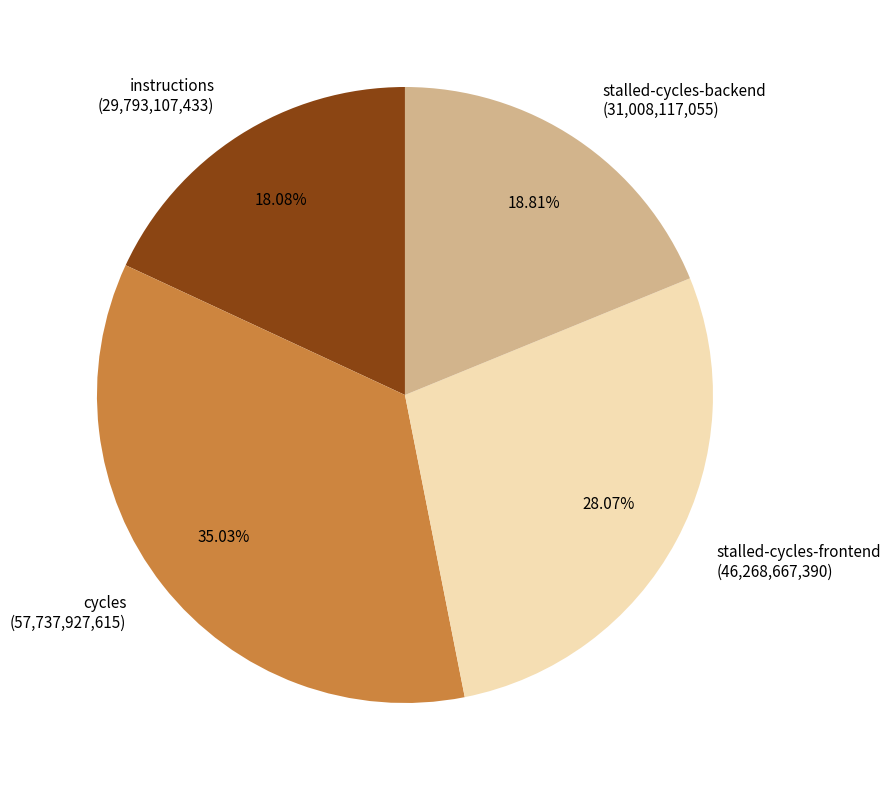

Is there a majority slice in this chart?

No